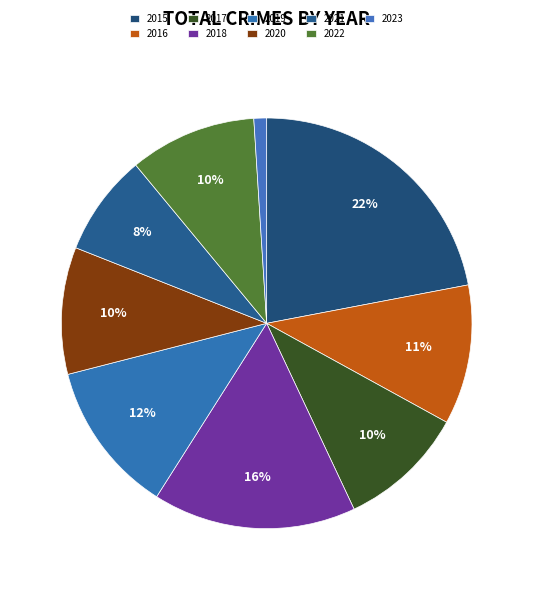

To the nearest percent, what portion does 2023 represent?

1%